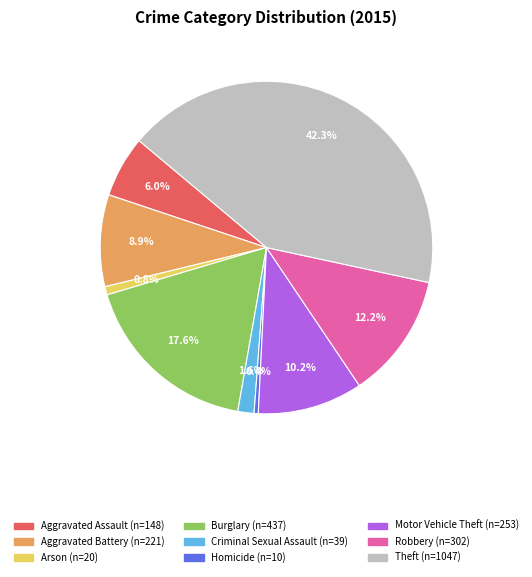

To the nearest percent, what portion does Robbery represent?

12%